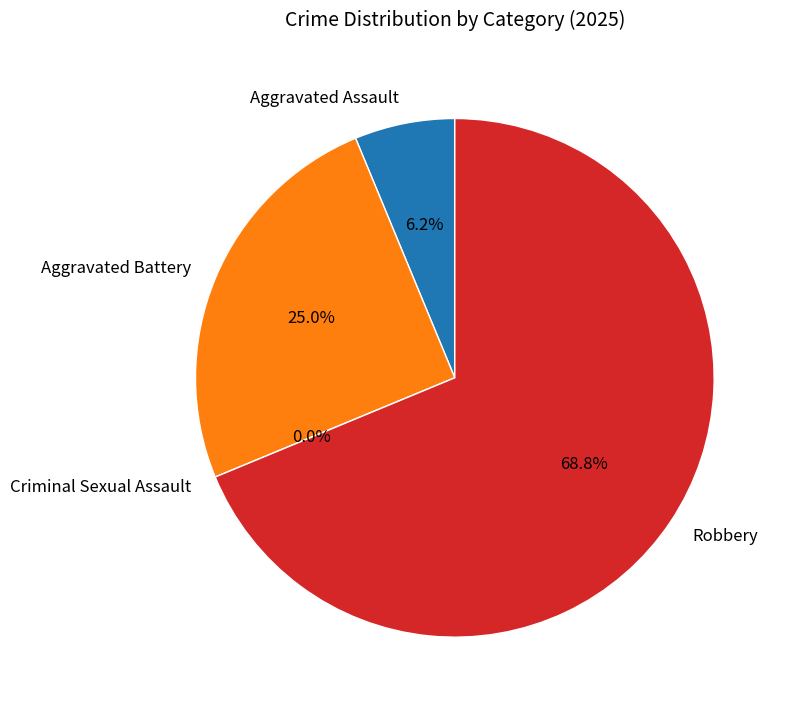

To the nearest percent, what is the average slice percentage?

25%